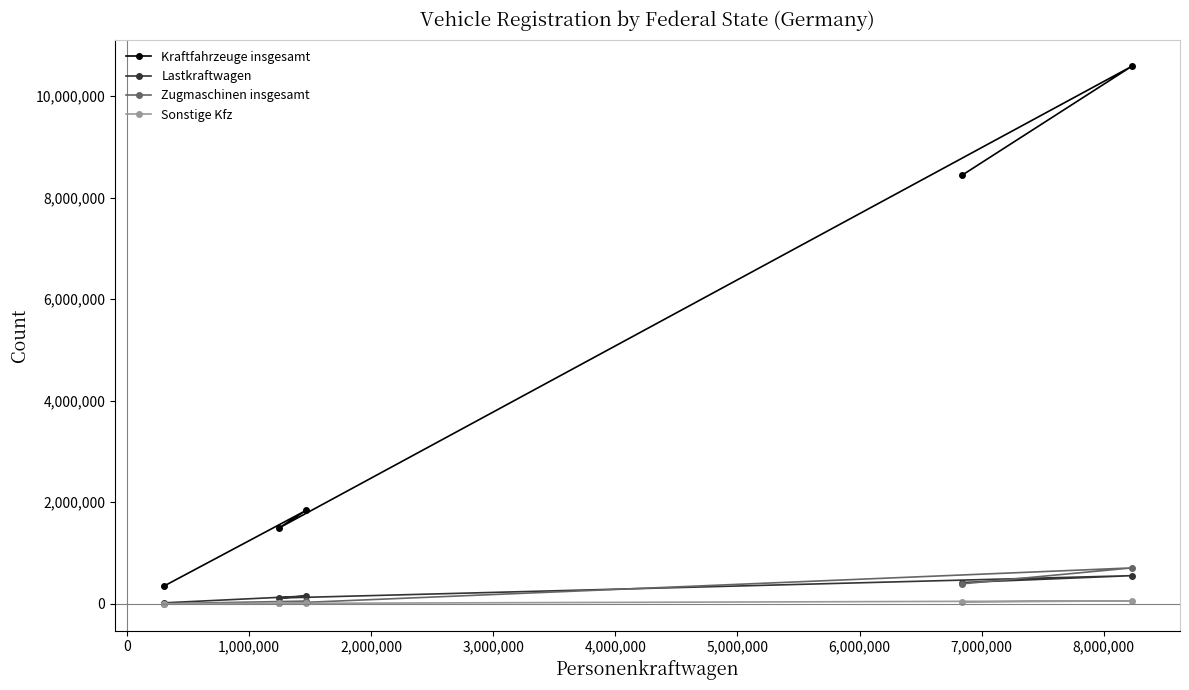

What is the average value of the Zugmaschinen insgesamt series?

233414